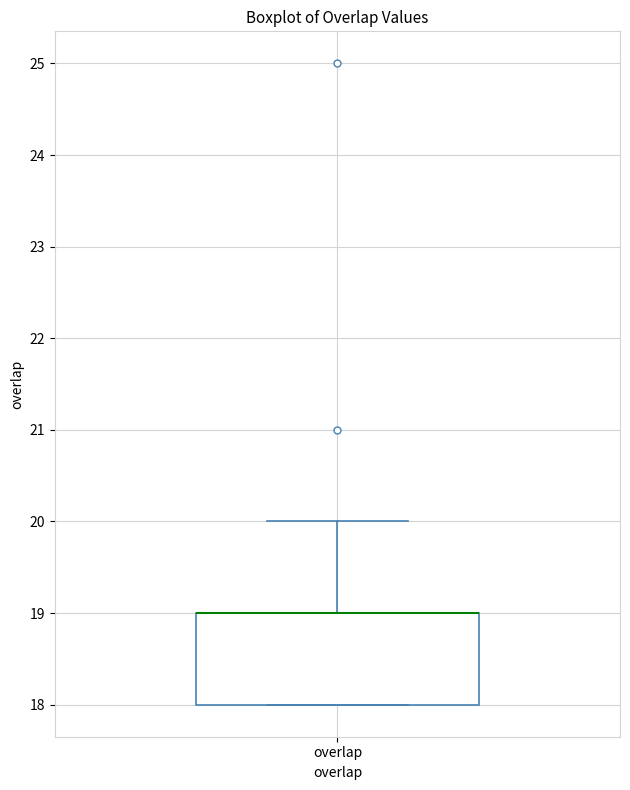

Transcribe this box plot: give where the median line is, the range the box spans, and where the two whiskers end, as read against the y-axis. The values are not printed on the chart, so give them approximately, as read against the axis.

median 19 (drawn on the box's upper edge), box 18 to 19, whiskers 18 to 20